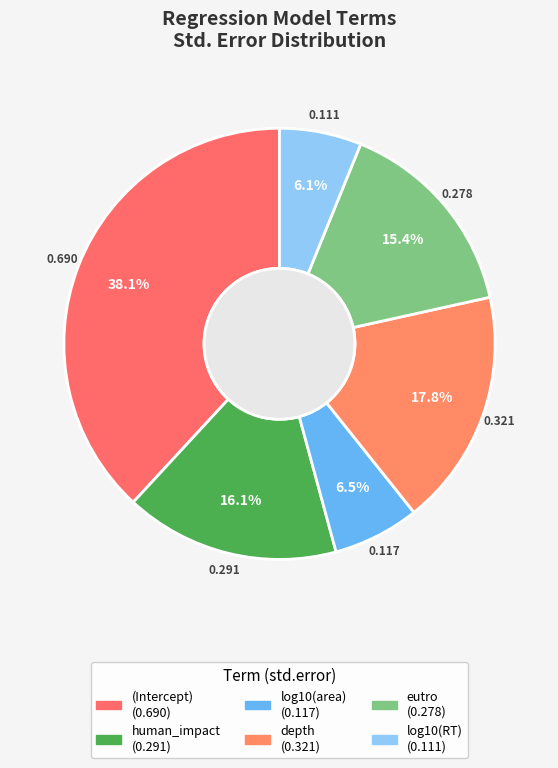

What percentage do eutro and depth together represent?

33.1%